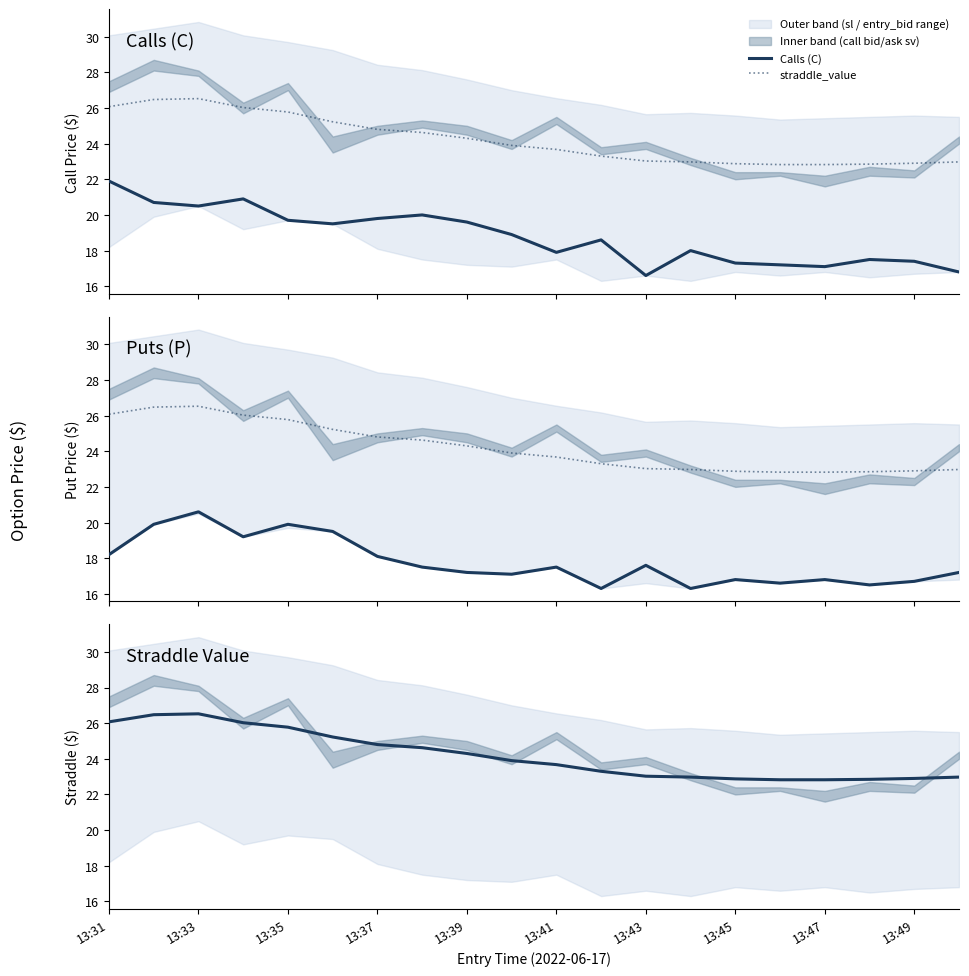

What is the greatest value displayed?

26.5